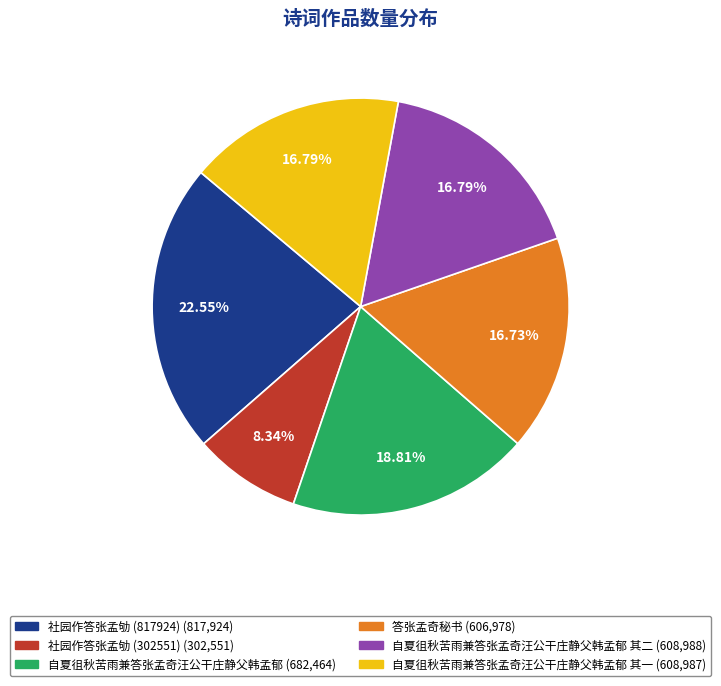

Is there any slice that represents more than half of the pie?

No